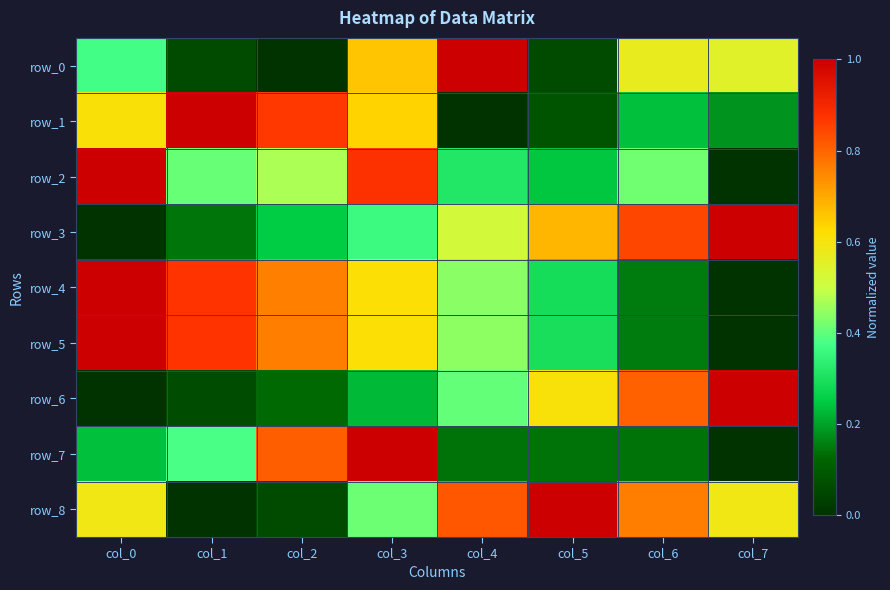

Which series changed the most between col_0 and col_7?

row_2